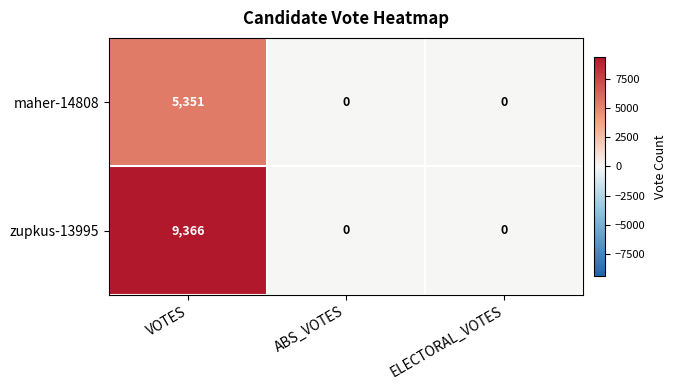

What is the sum of the maher-14808 values at ABS_VOTES and VOTES?

5351